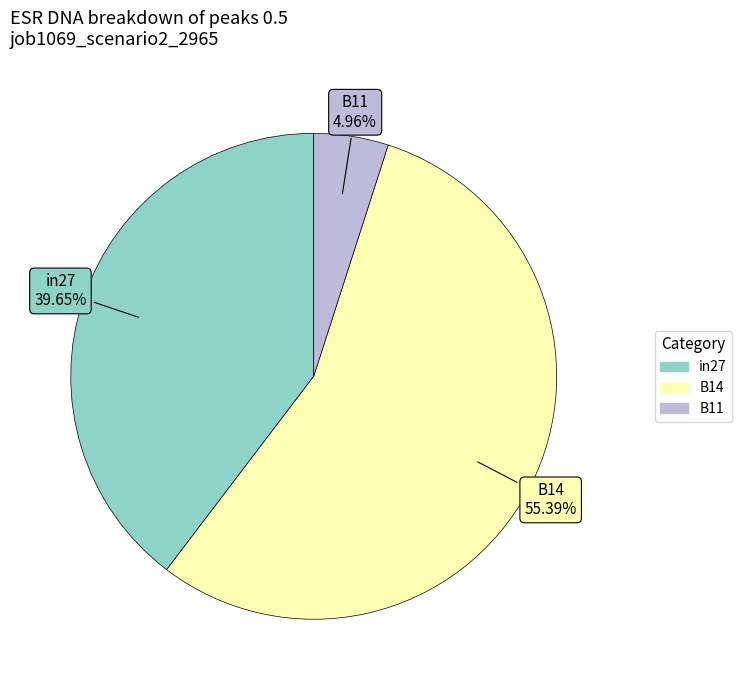

Combined, do B14 and B11 account for over 50%?

Yes